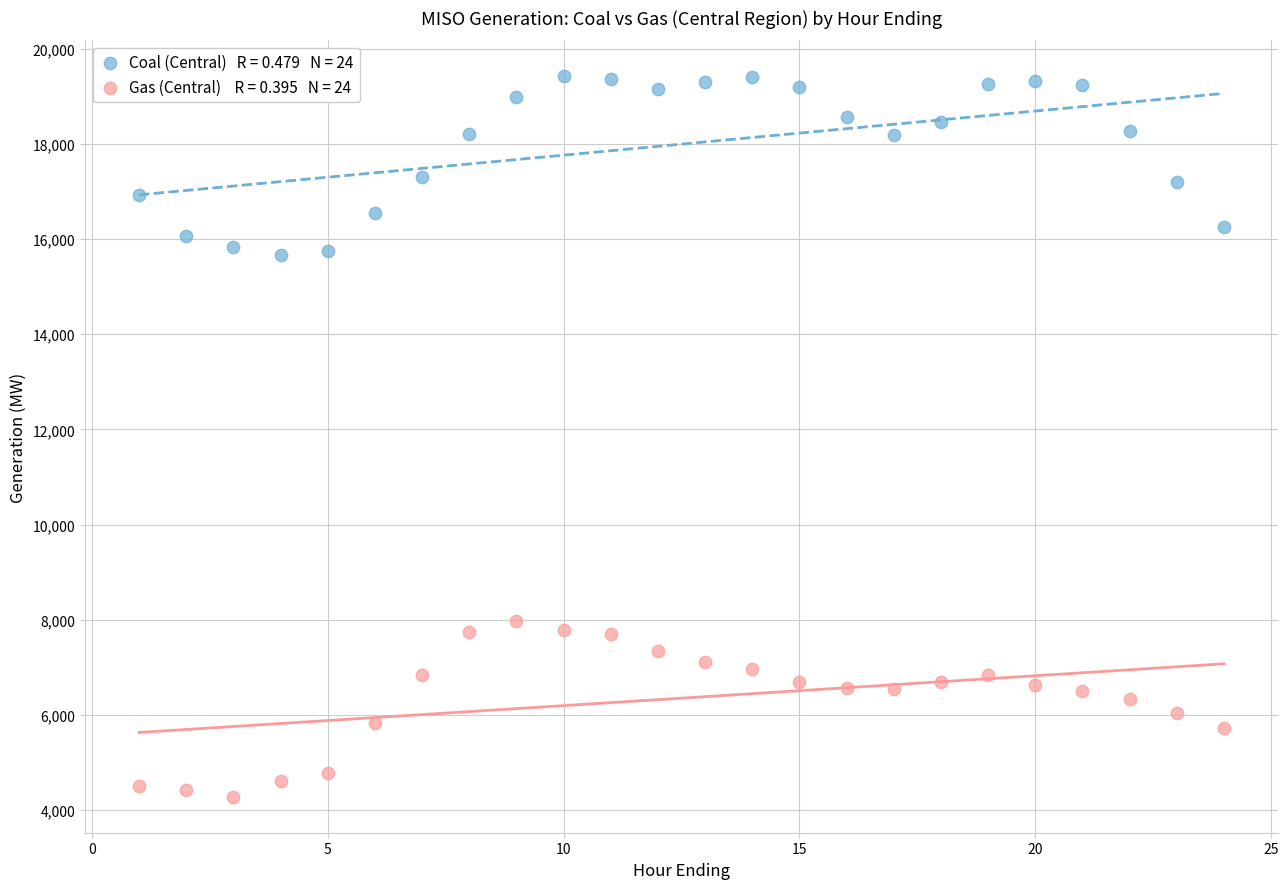

Across all data points, what is the range of X values (max minus min)?

23.0